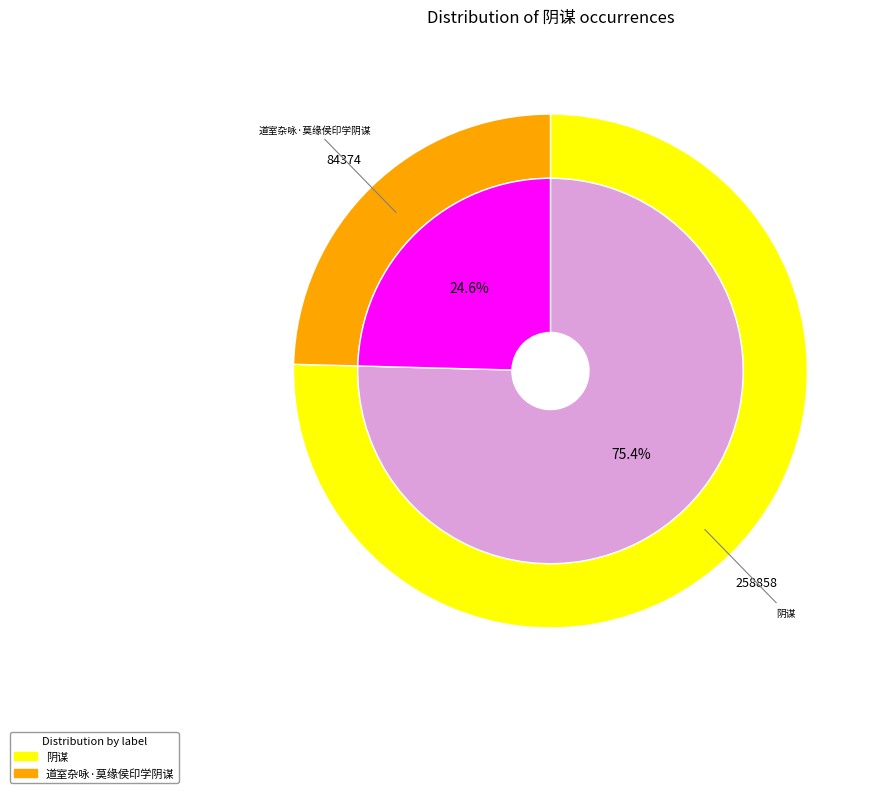

Does any single category account for the majority?

Yes